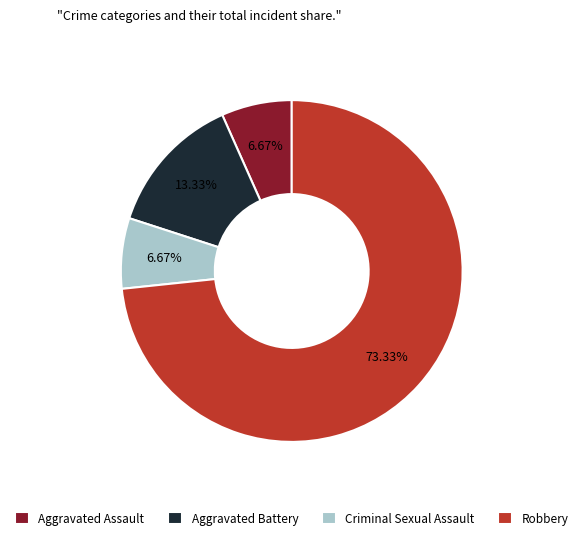

Which has a higher value, Aggravated Assault or Robbery?

Robbery